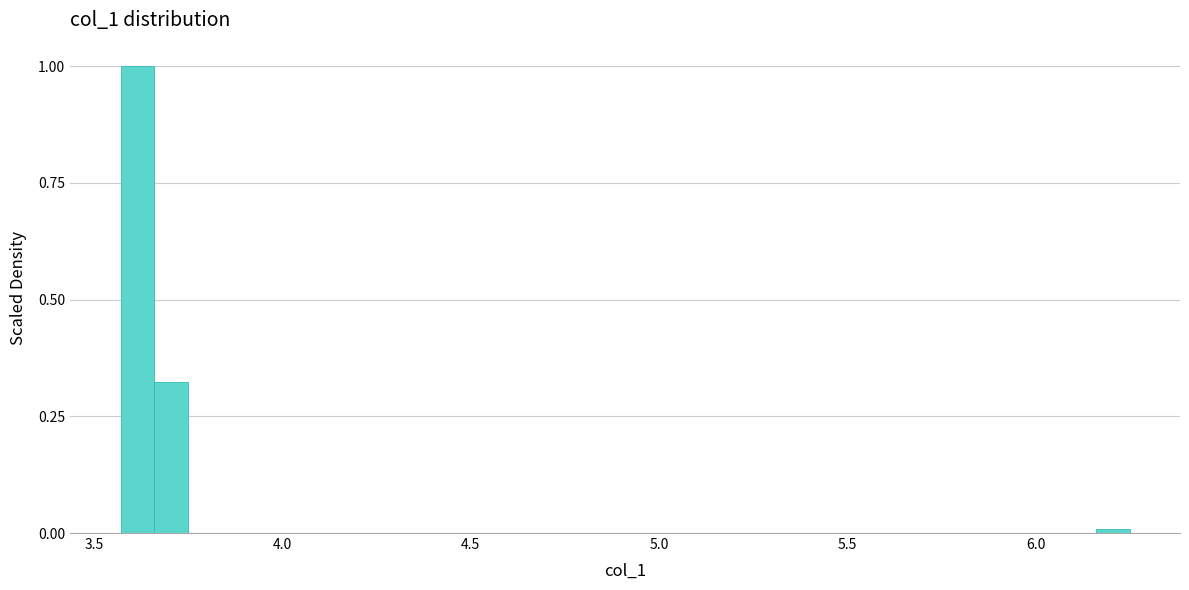

Around what value on the x-axis is the tallest bar? Give the approximate position of its centre, as read against the axis.

3.60